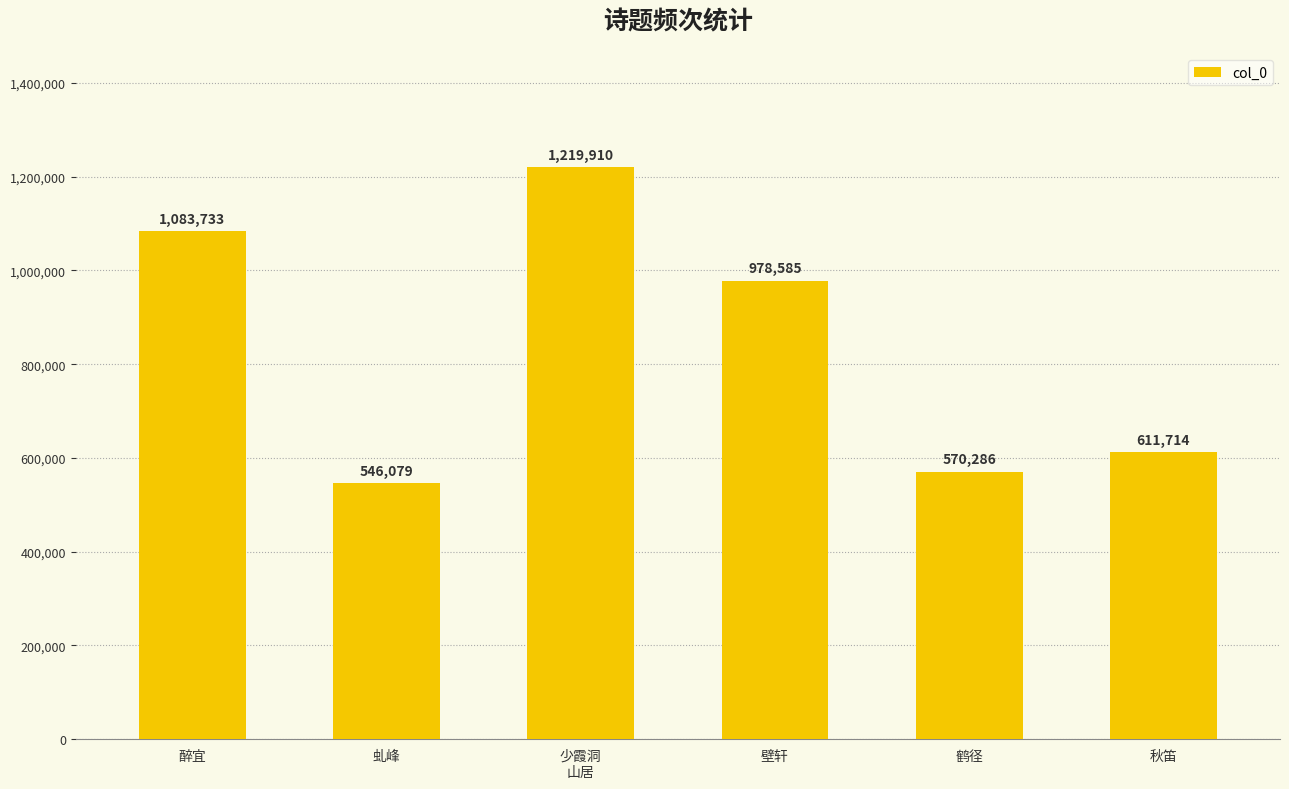

Reading left to right, list all the values displayed in this chart.

醉宜=1083733	虬峰=546079	少霞洞
山居=1219910	壁轩=978585	鹤径=570286	秋笛=611714